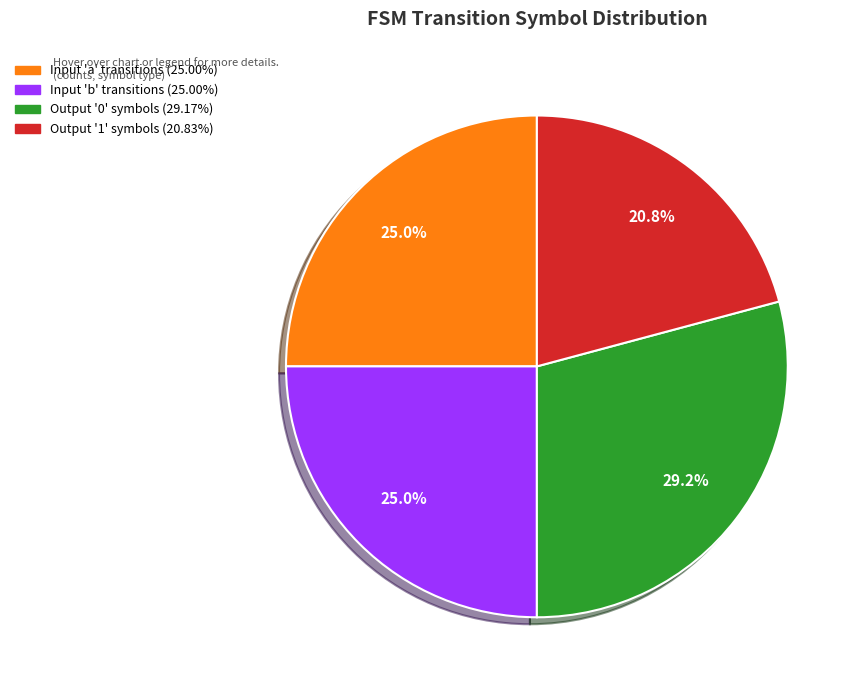

Is there a majority slice in this chart?

No